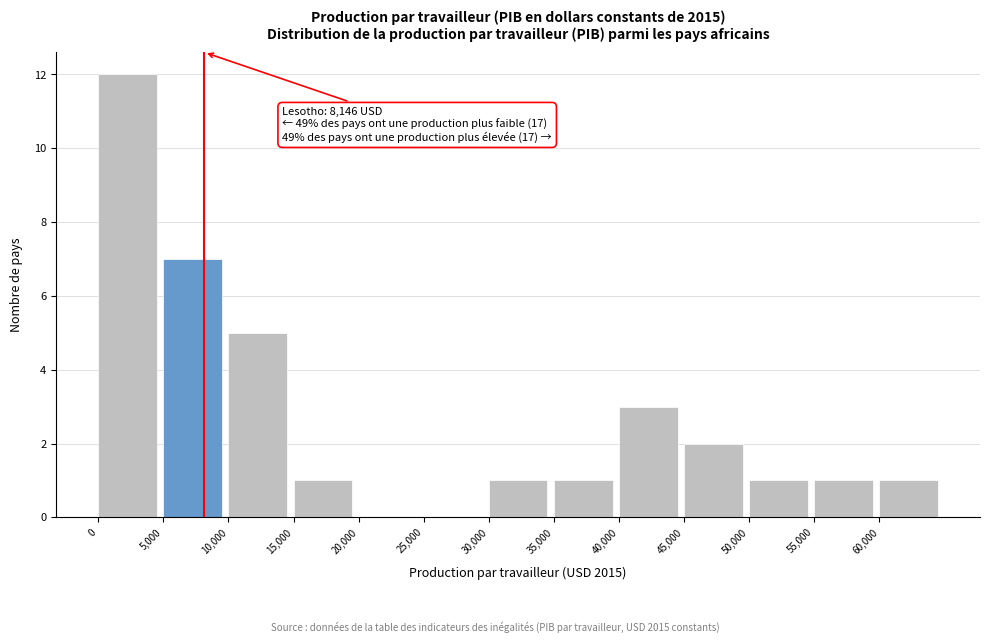

Which range on the x-axis has the tallest bar?

0 to 5000